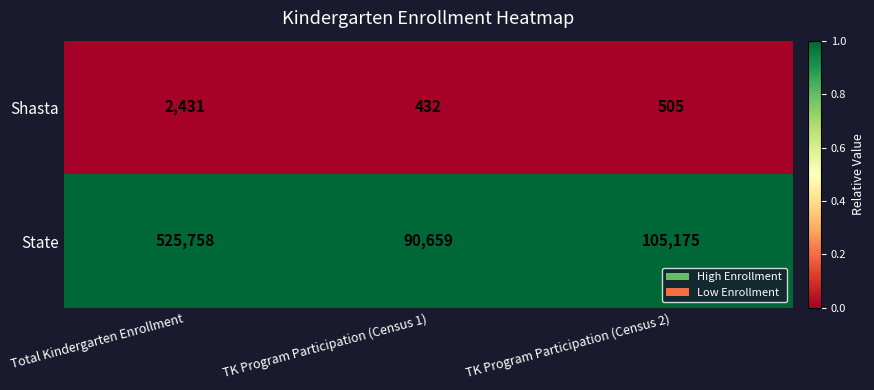

What is the approximate value of Shasta at TK Program Participation (Census 1), to the nearest 100?

400